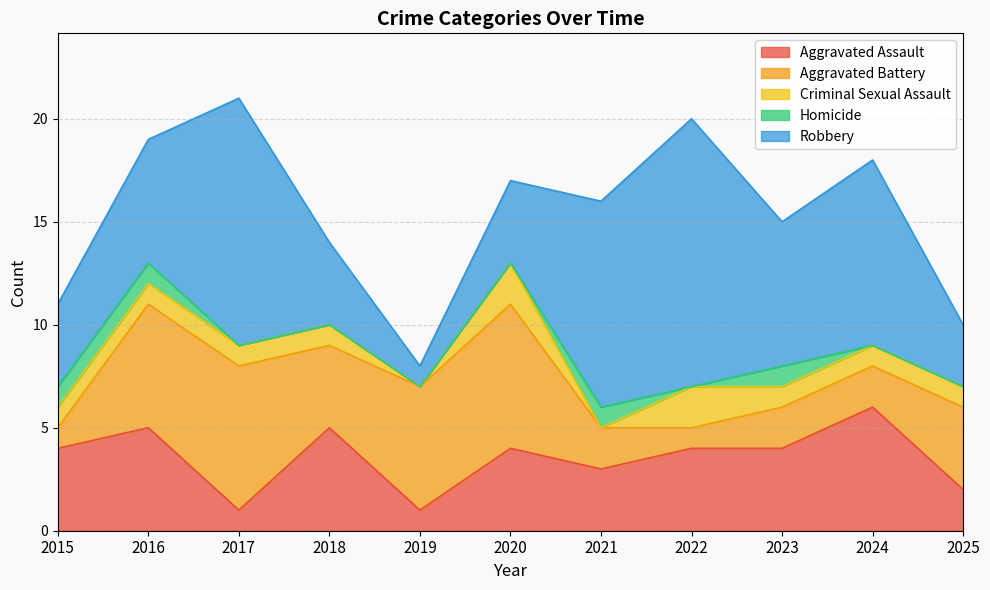

True or false: Aggravated Battery has a value of 2 at 2022.

False